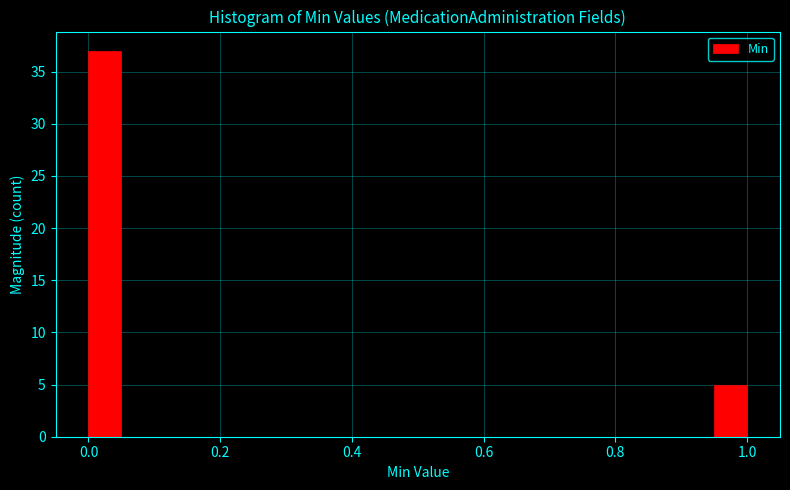

Read against the x-axis, roughly where is the centre of the tallest bar?

0.02